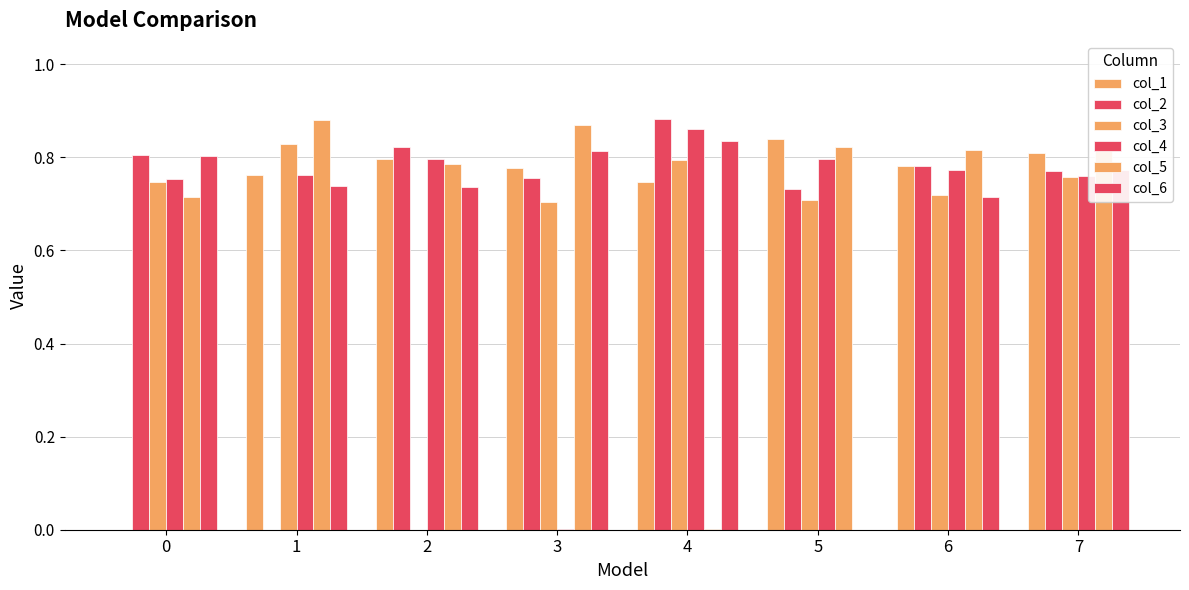

Reading left to right, what are all the values shown in this chart?

col_1: 0=0.0	1=0.8	2=0.8	3=0.8	4=0.7	5=0.8	6=0.8	7=0.8
col_2: 0=0.8	1=0.0	2=0.8	3=0.8	4=0.9	5=0.7	6=0.8	7=0.8
col_3: 0=0.7	1=0.8	2=0.0	3=0.7	4=0.8	5=0.7	6=0.7	7=0.8
col_4: 0=0.8	1=0.8	2=0.8	3=0.0	4=0.9	5=0.8	6=0.8	7=0.8
col_5: 0=0.7	1=0.9	2=0.8	3=0.9	4=0.0	5=0.8	6=0.8	7=0.8
col_6: 0=0.8	1=0.7	2=0.7	3=0.8	4=0.8	5=0.0	6=0.7	7=0.8